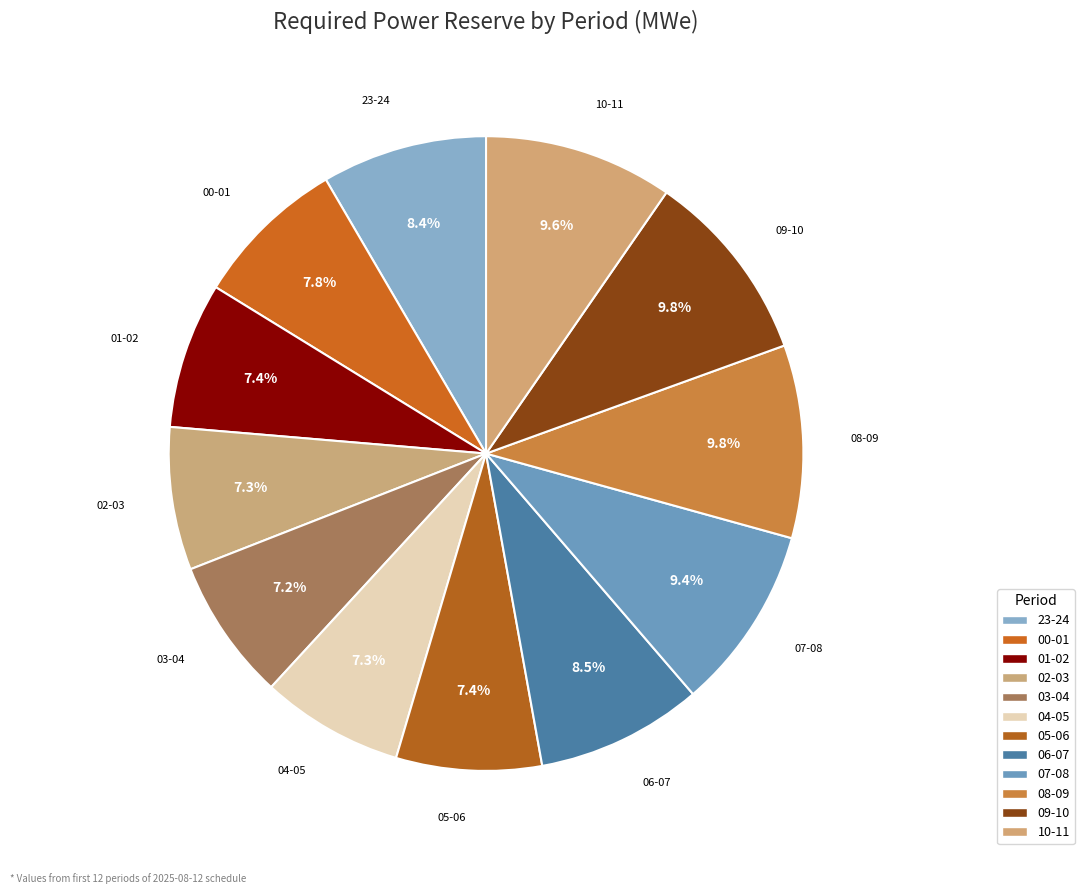

Is 09-10 the majority of the pie?

No